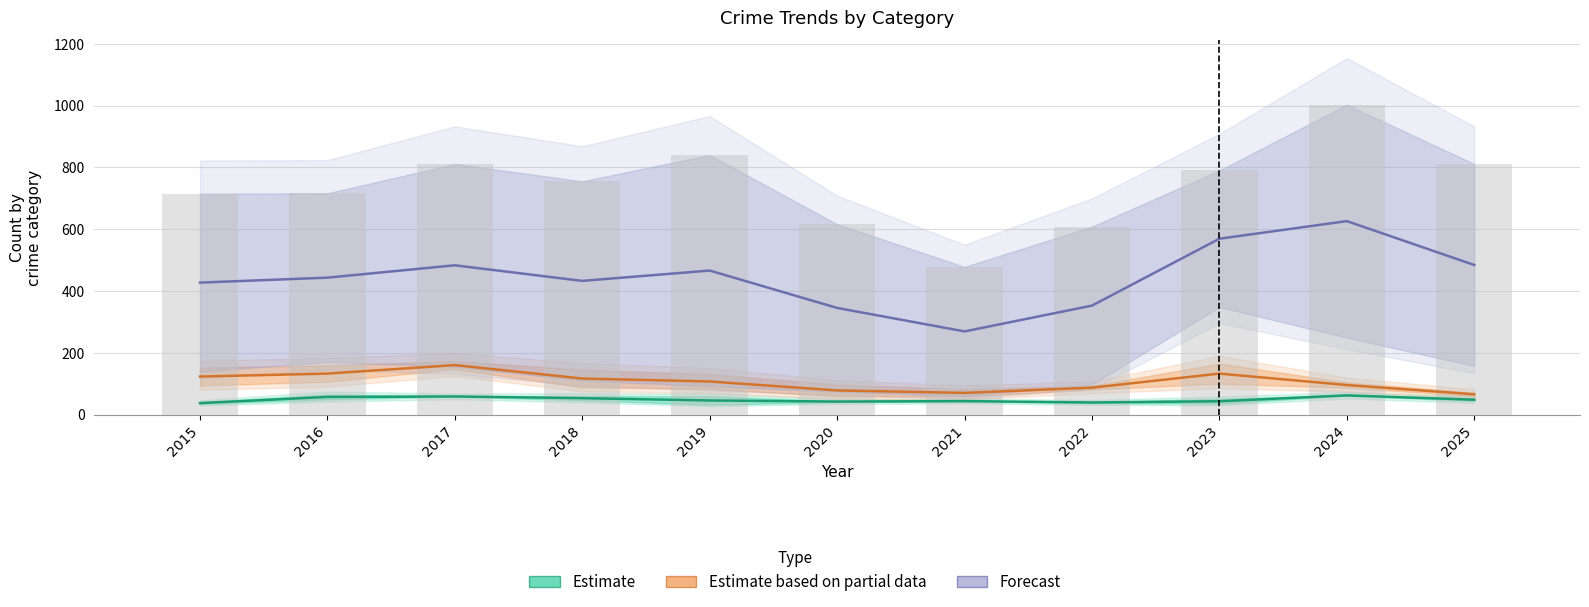

What is the value of the Forecast bar at the 1st from the left?

427.0